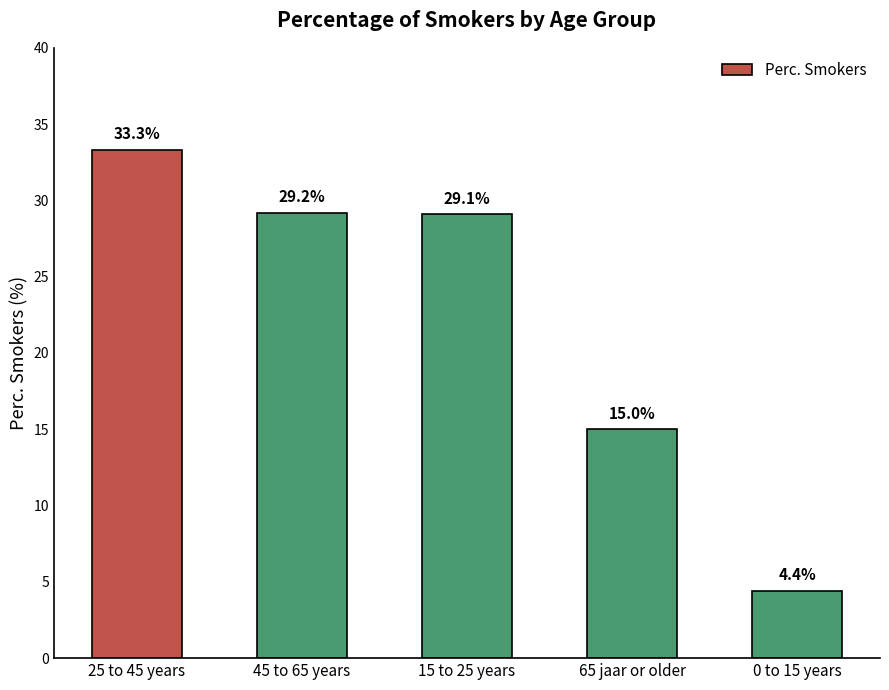

What is the ratio of the value at 65 jaar or older to the value at 15 to 25 years?

0.5